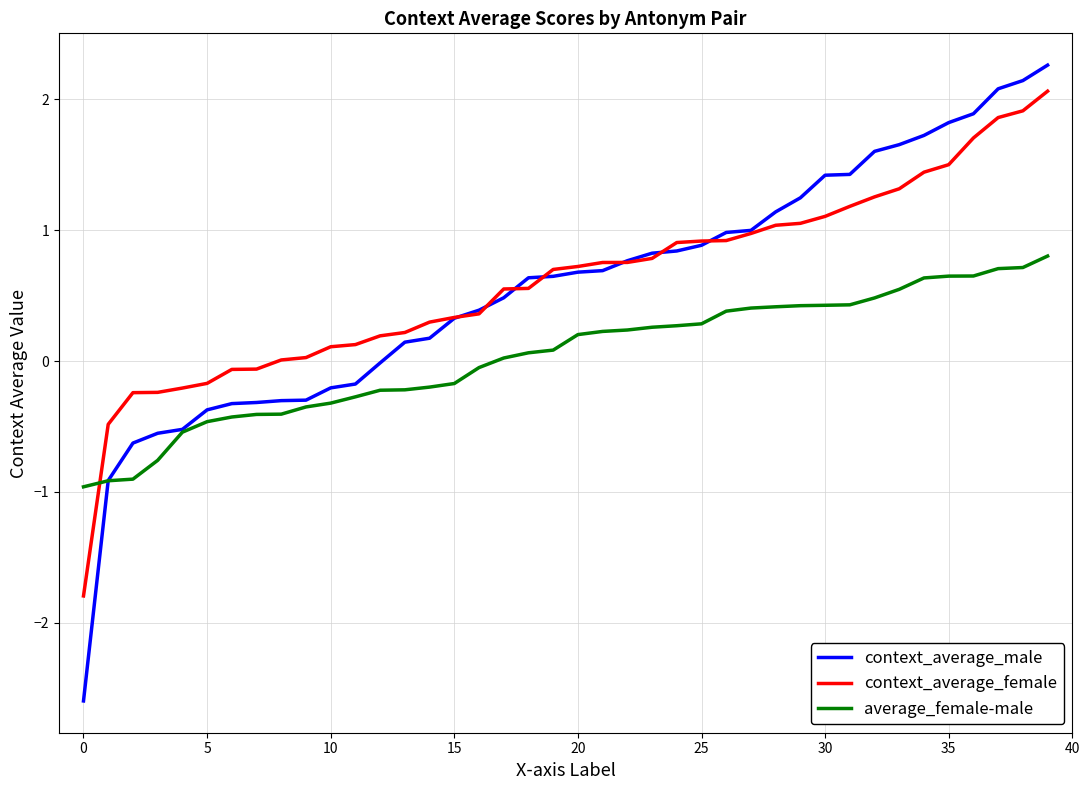

What is the greatest value displayed?

2.3